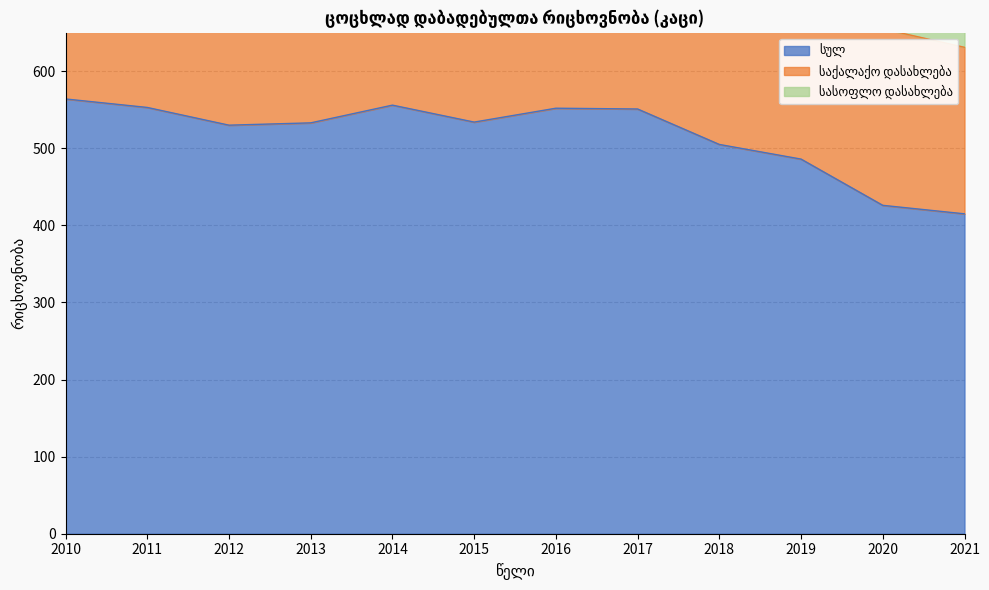

Which series has the largest range (max minus min)?

საქალაქო დასახლება